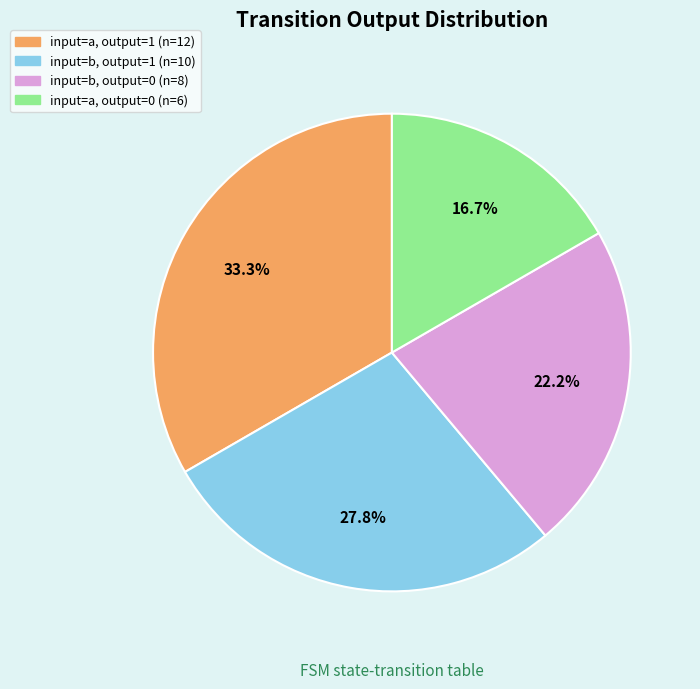

Is there a majority slice in this chart?

No